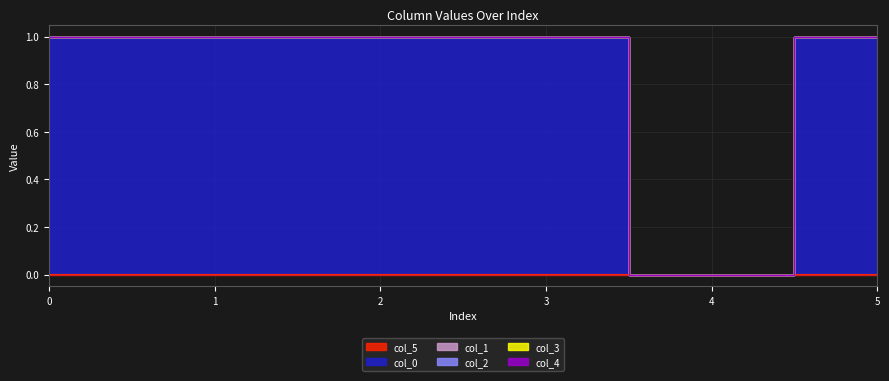

At which label is col_0 closest to 0?

4